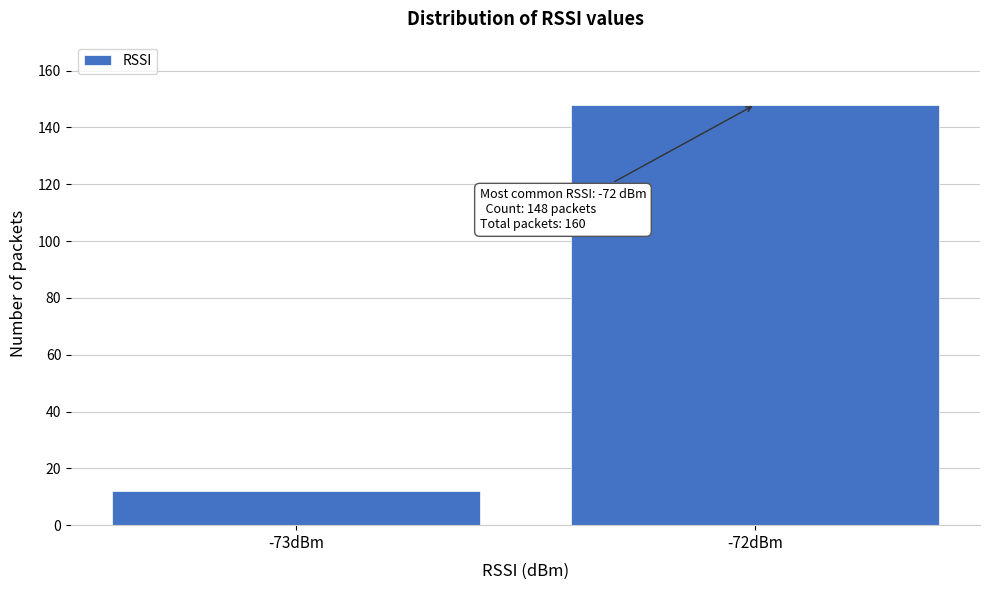

Reading right to left, what are all the values shown in this chart?

-72dBm=148	-73dBm=12